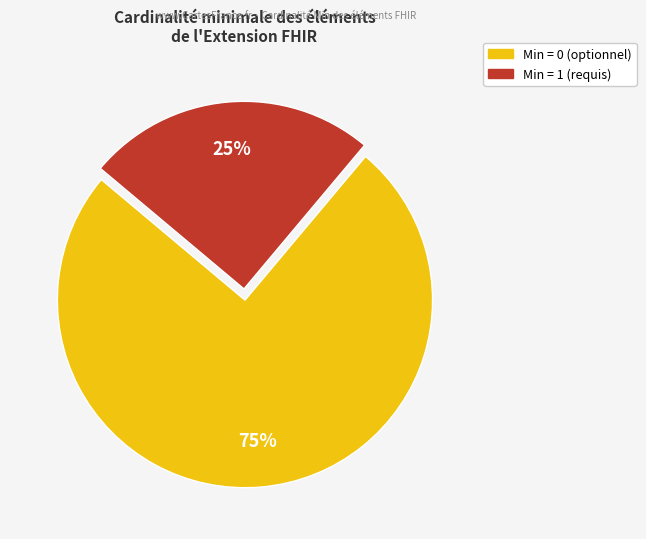

To the nearest percent, what is the average slice percentage?

50%